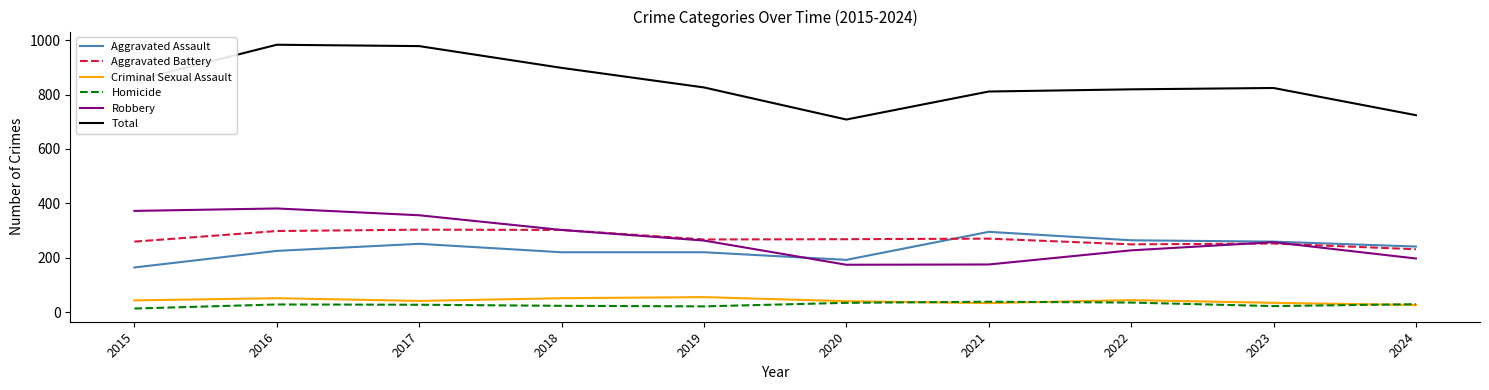

True or false: Robbery and Criminal Sexual Assault intersect in this chart.

False